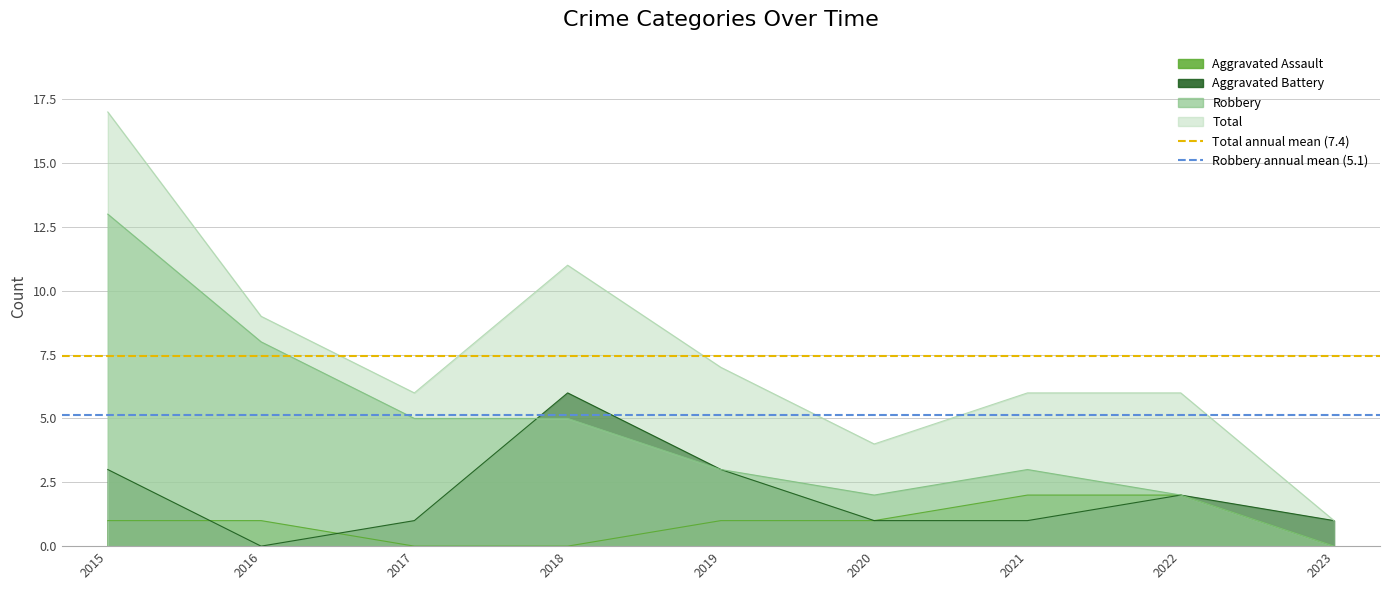

At which label does Robbery annual mean (5.1) reach its peak?

2015